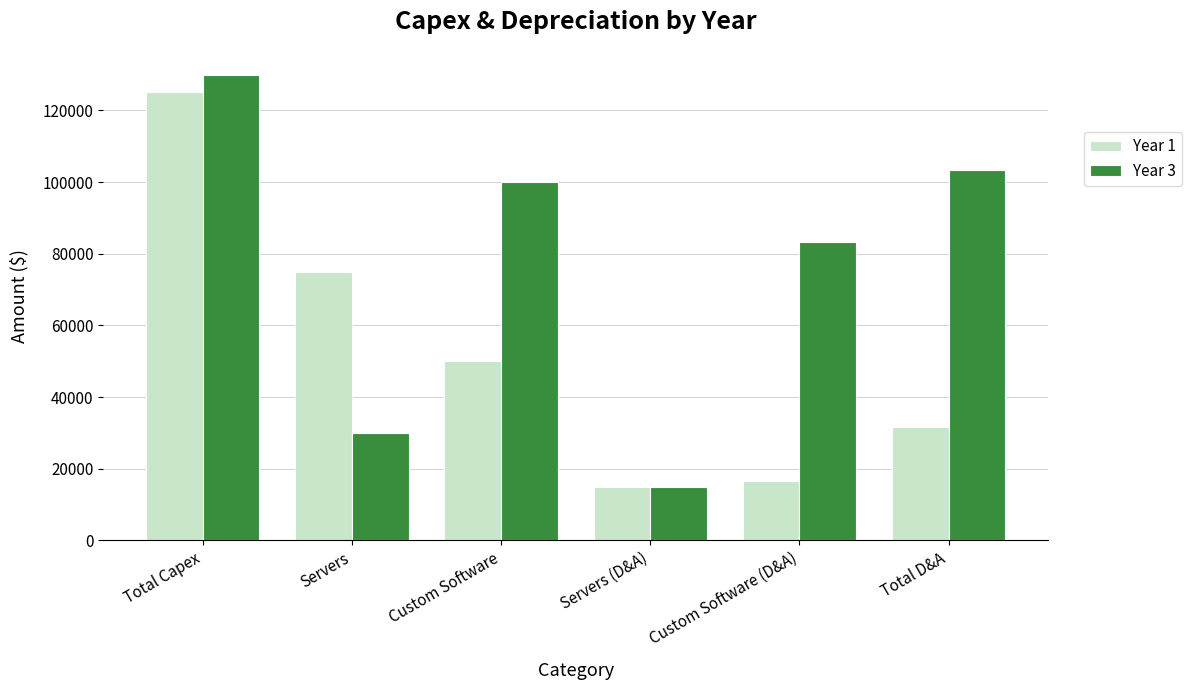

Is the value of Year 1 at Custom Software (D&A) greater than the value of Year 3 at Custom Software (D&A)?

No